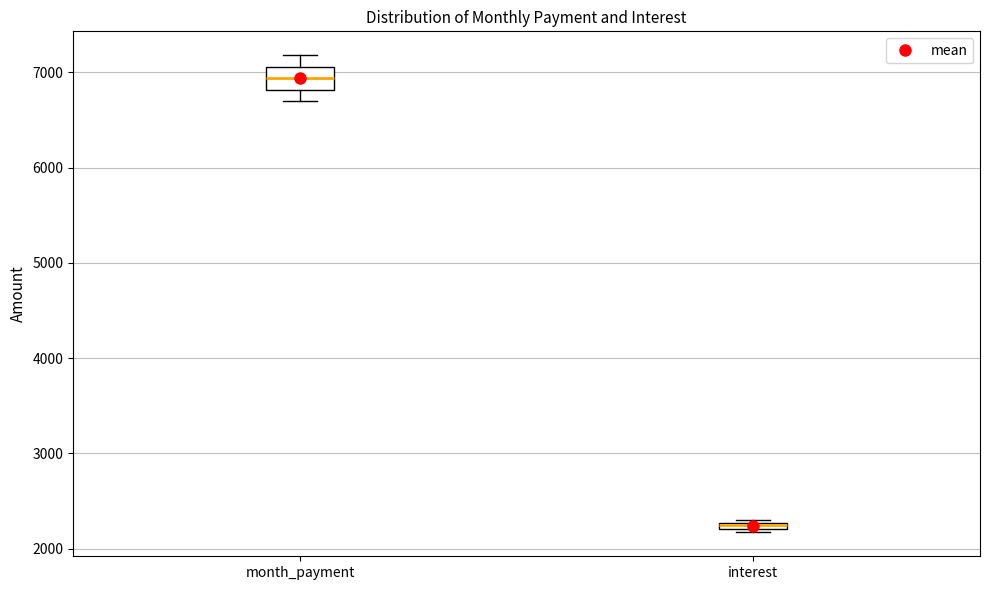

Where is the lower edge of the box for interest on the y-axis? The values are not printed on the chart, so give them approximately, as read against the axis.

2200